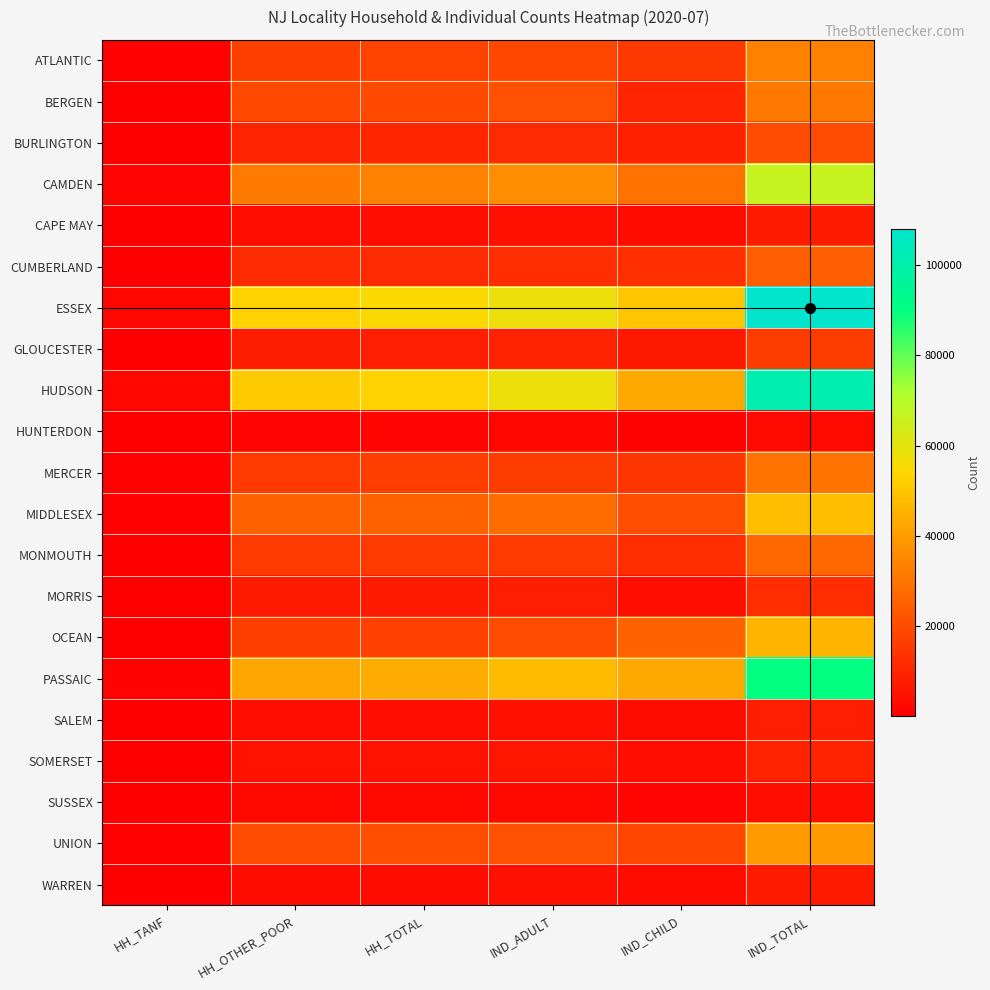

Rank the series at HH_TANF from lowest to highest value.

SUSSEX, HUNTERDON, CAPE MAY, MORRIS, SALEM, WARREN, SOMERSET, MONMOUTH, BERGEN, GLOUCESTER, CUMBERLAND, OCEAN, BURLINGTON, UNION, MIDDLESEX, ATLANTIC, MERCER, PASSAIC, CAMDEN, ESSEX, HUDSON